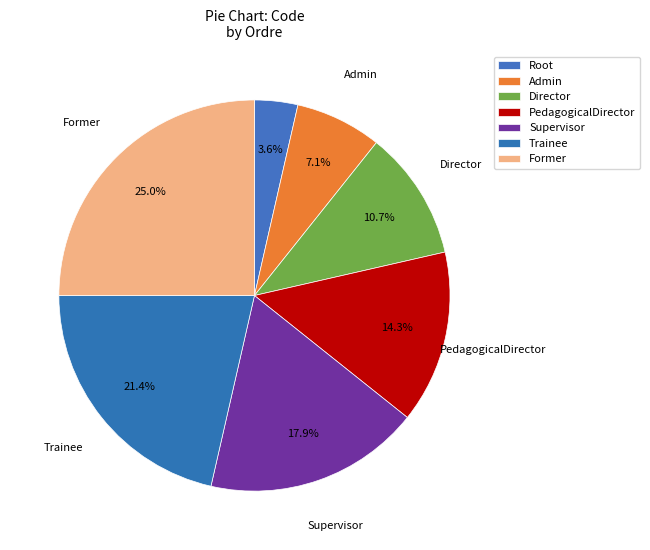

Count the number of slices in the pie.

7